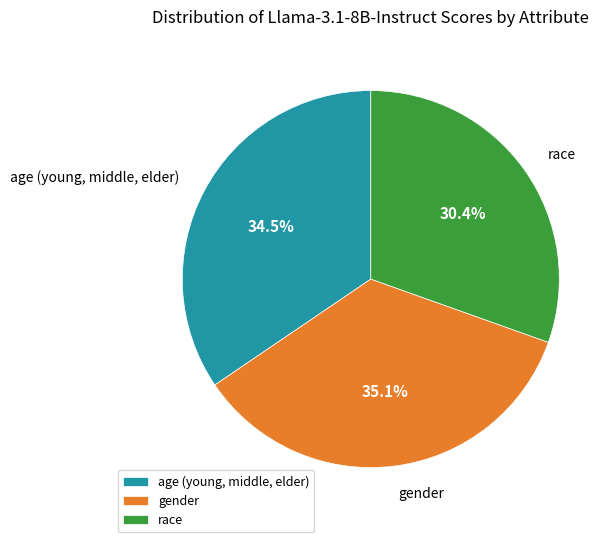

How many slices are in this pie chart?

3